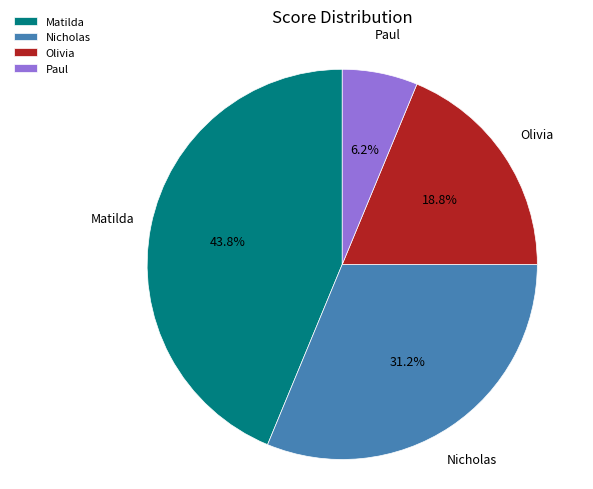

Is there any slice that represents more than half of the pie?

No